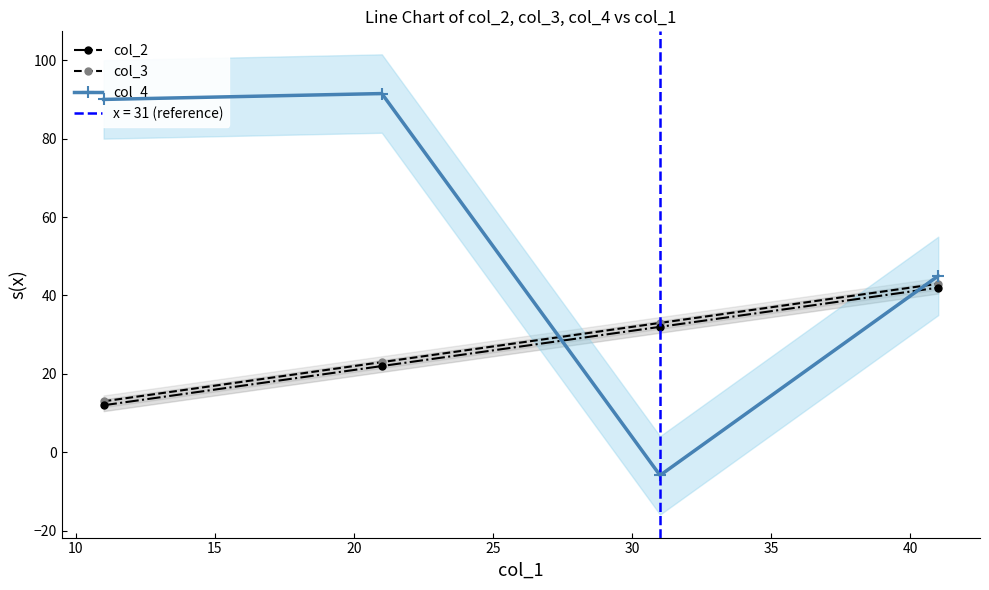

Which series ends up on top after the final intersection of col_4 and col_2?

col_4